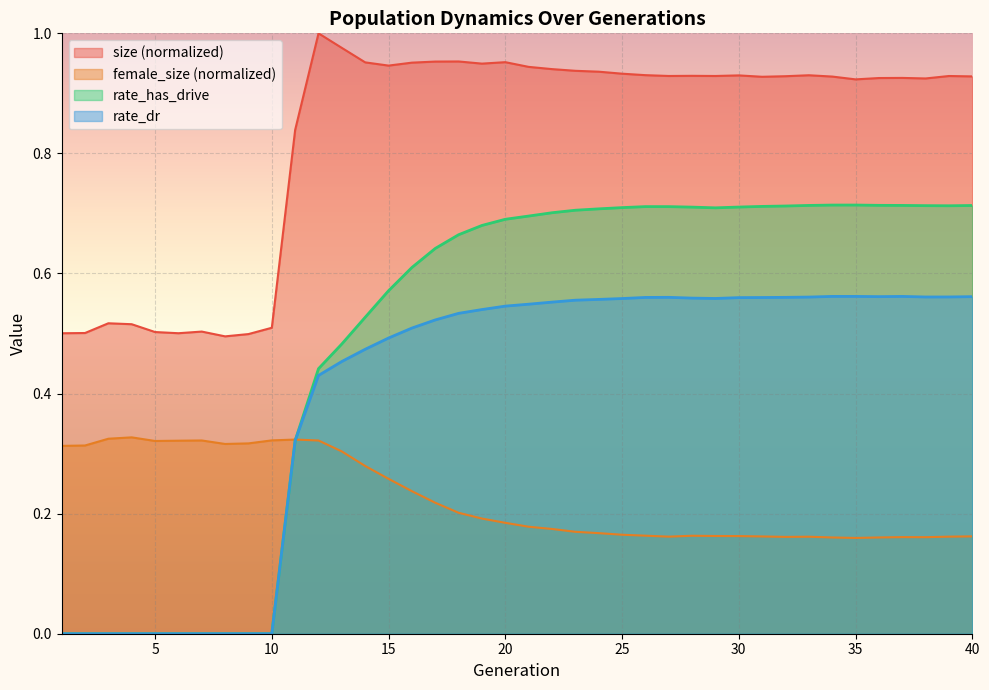

What is the average value of the rate_has_drive series?

0.5